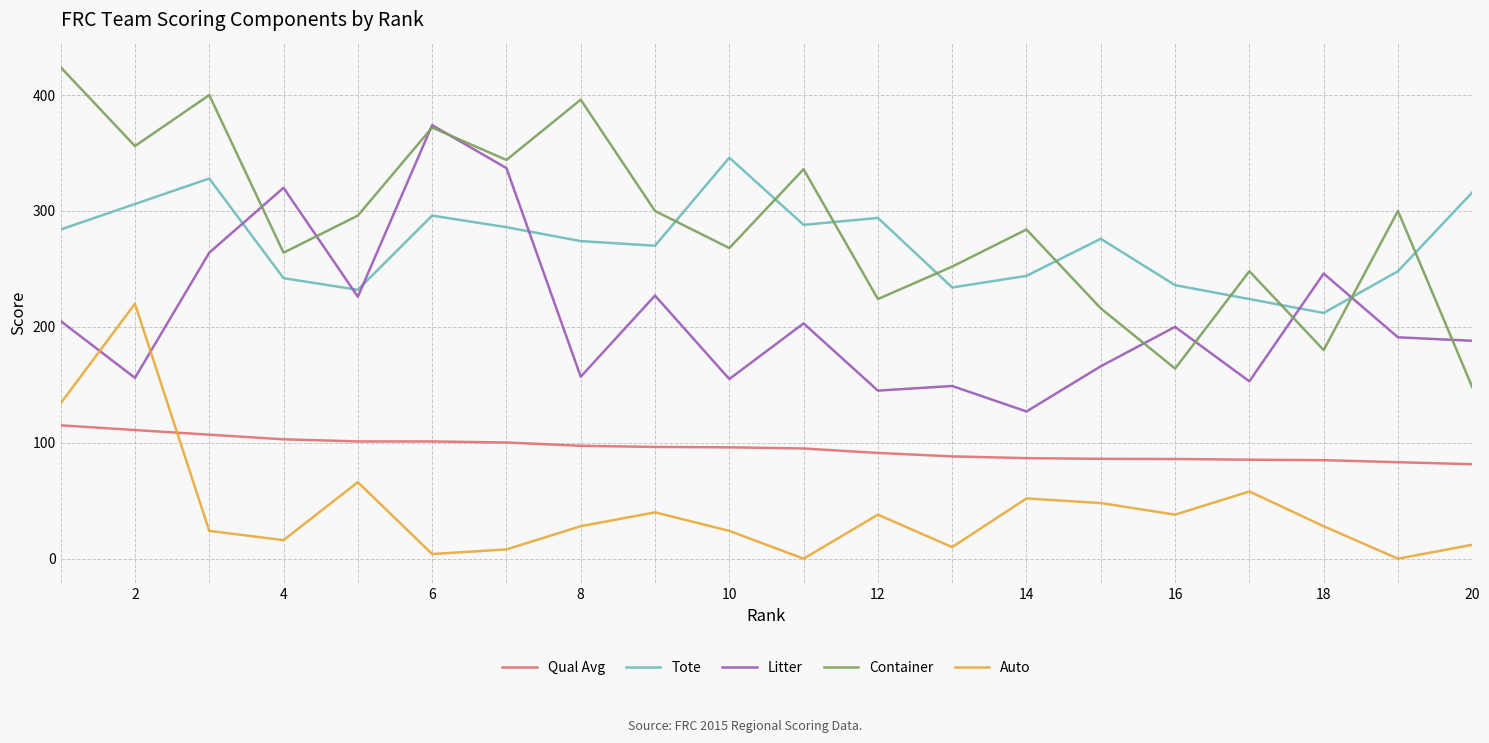

How many lines are shown in the chart?

5